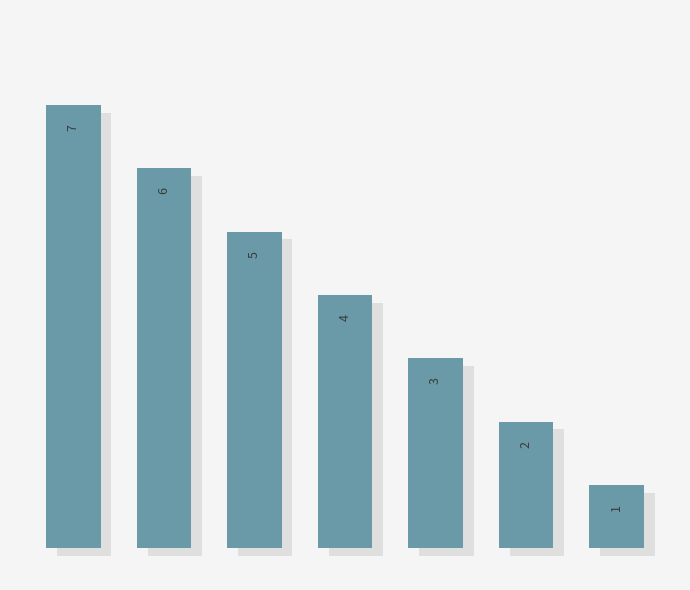

How many values are between 2 and 6?

5